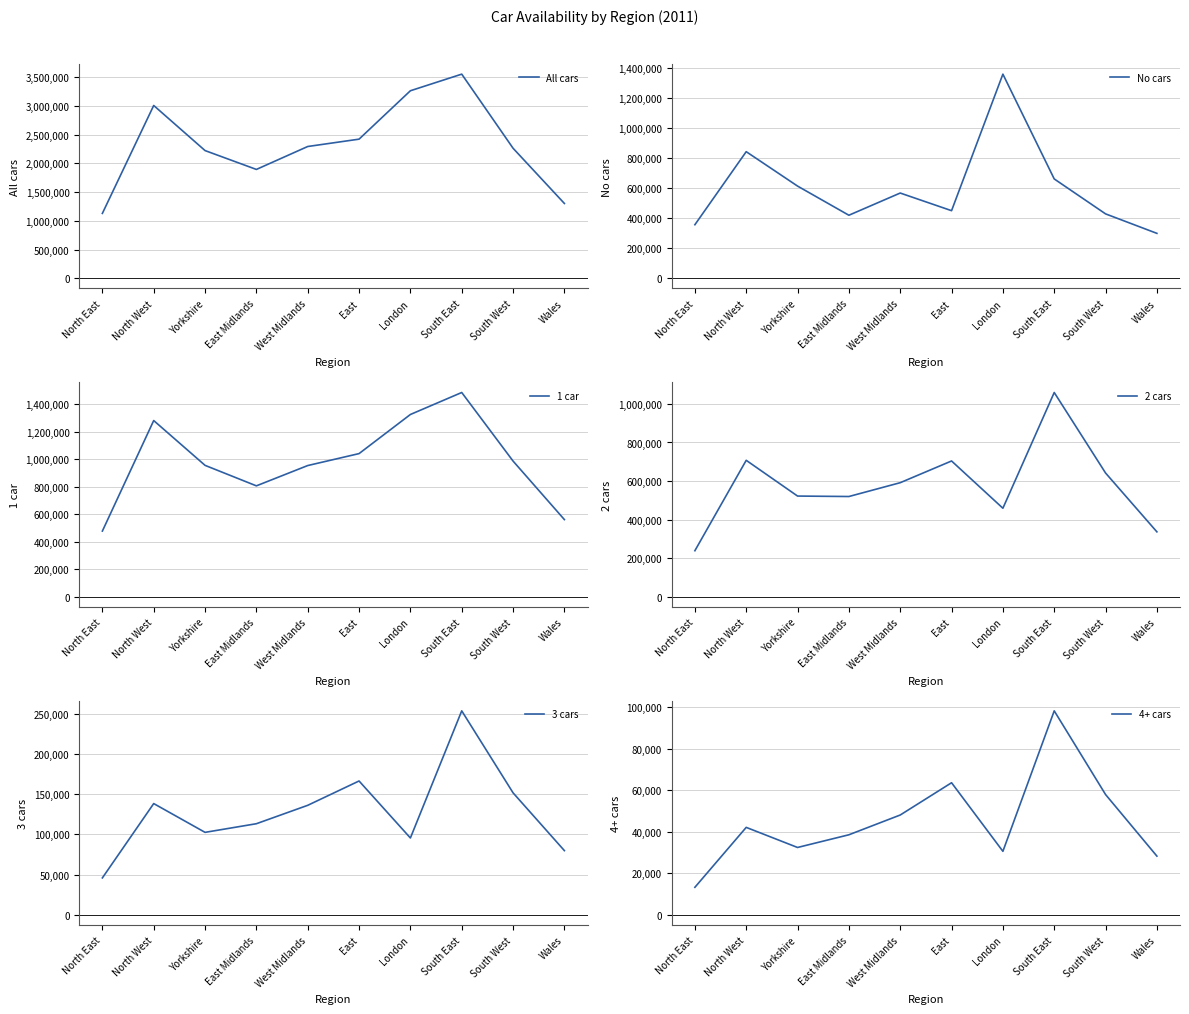

True or false: 1 car and All cars cross at least once.

False